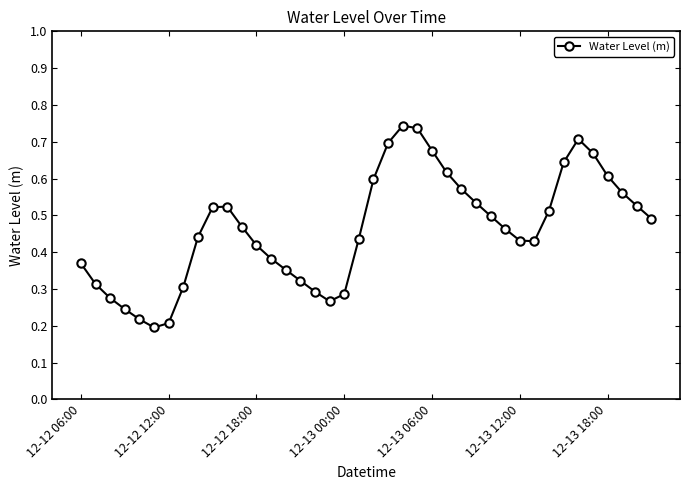

True or false: there are more than 1 points higher than both neighbors.

True